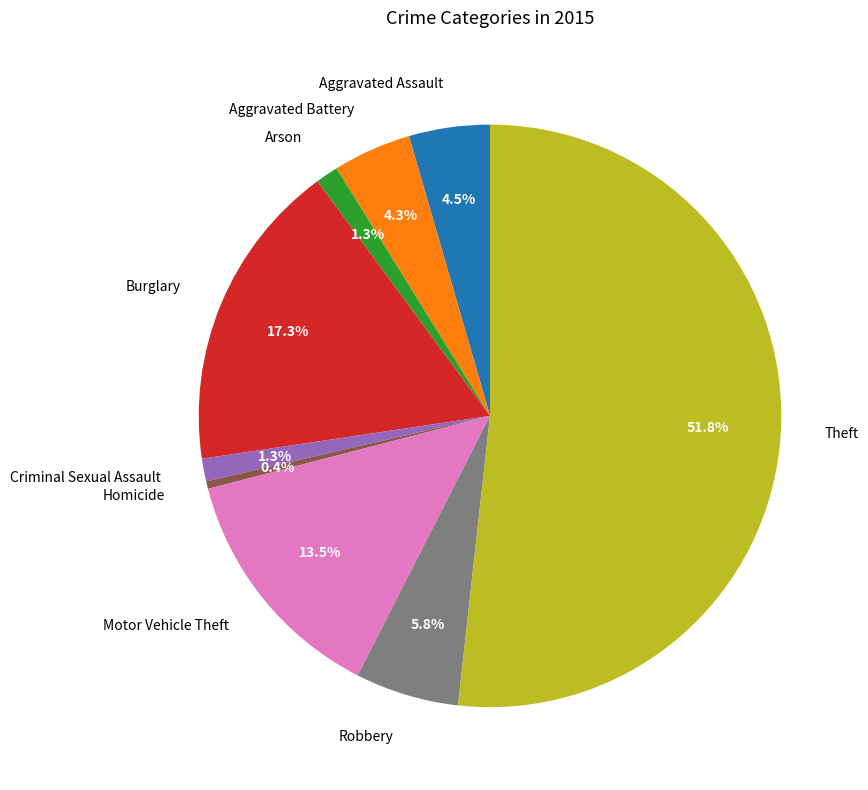

What percentage is the Arson slice, to the nearest percent?

1%